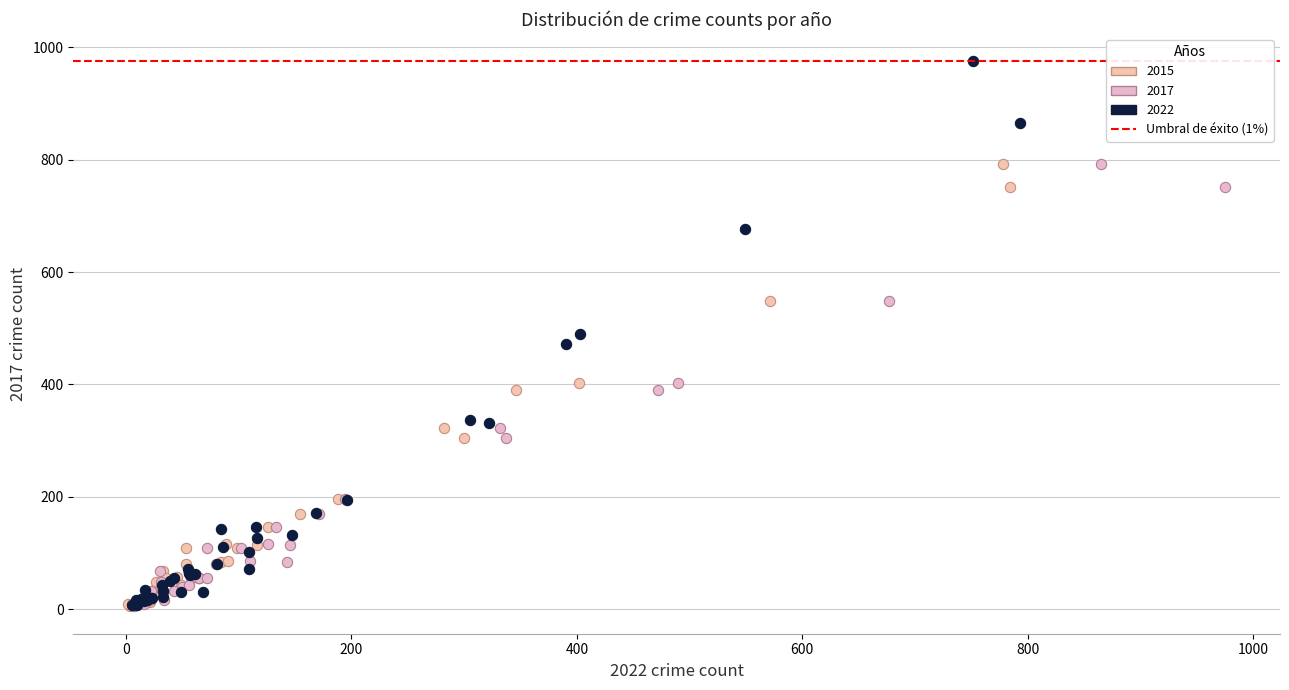

Which series reaches the maximum Y coordinate?

2022